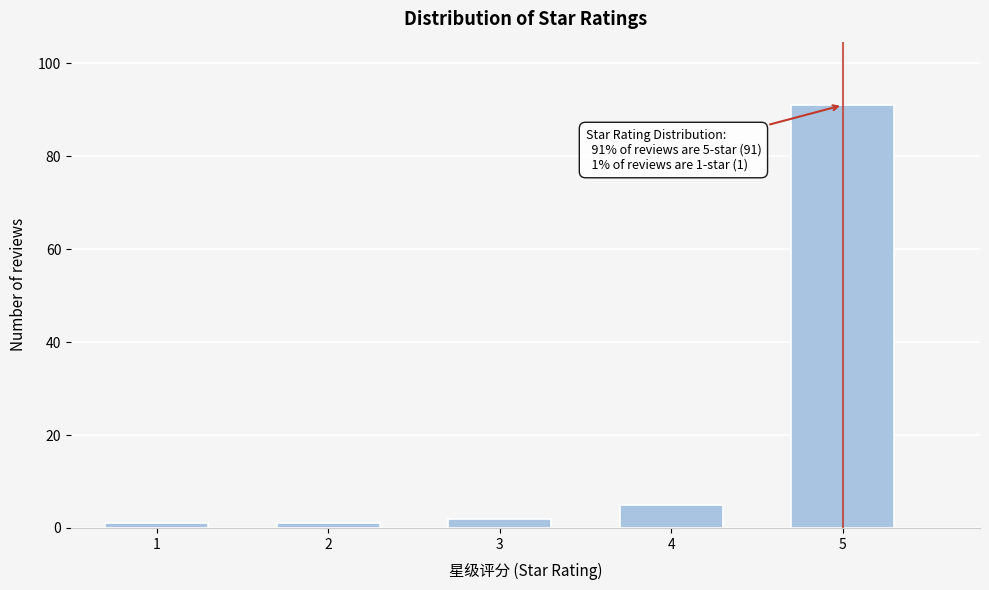

Reading right to left, what are all the values shown in this chart?

91	5	2	1	1